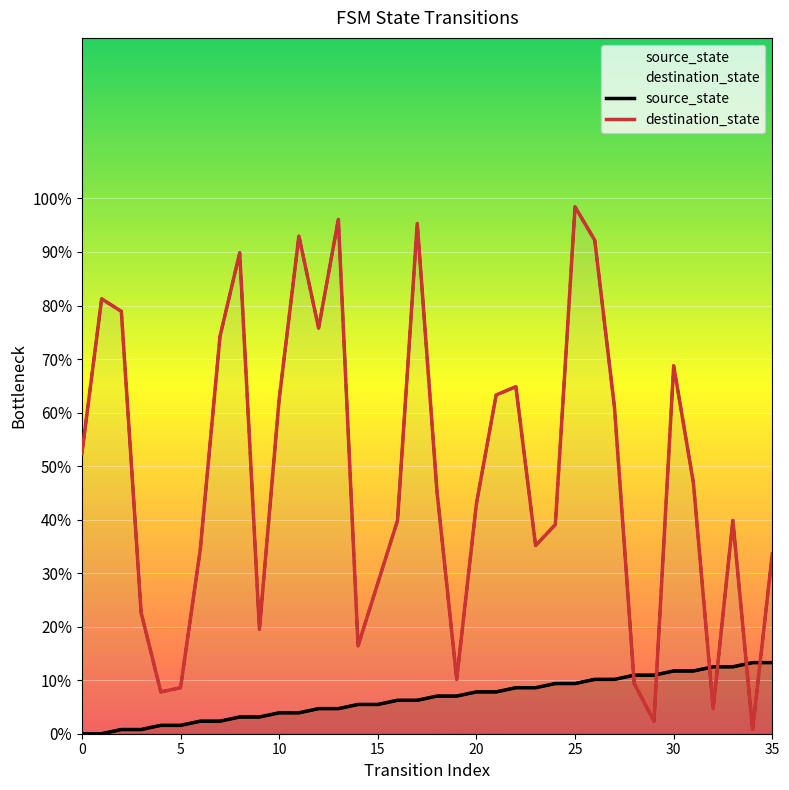

Between 27 and 13, which is larger?

27